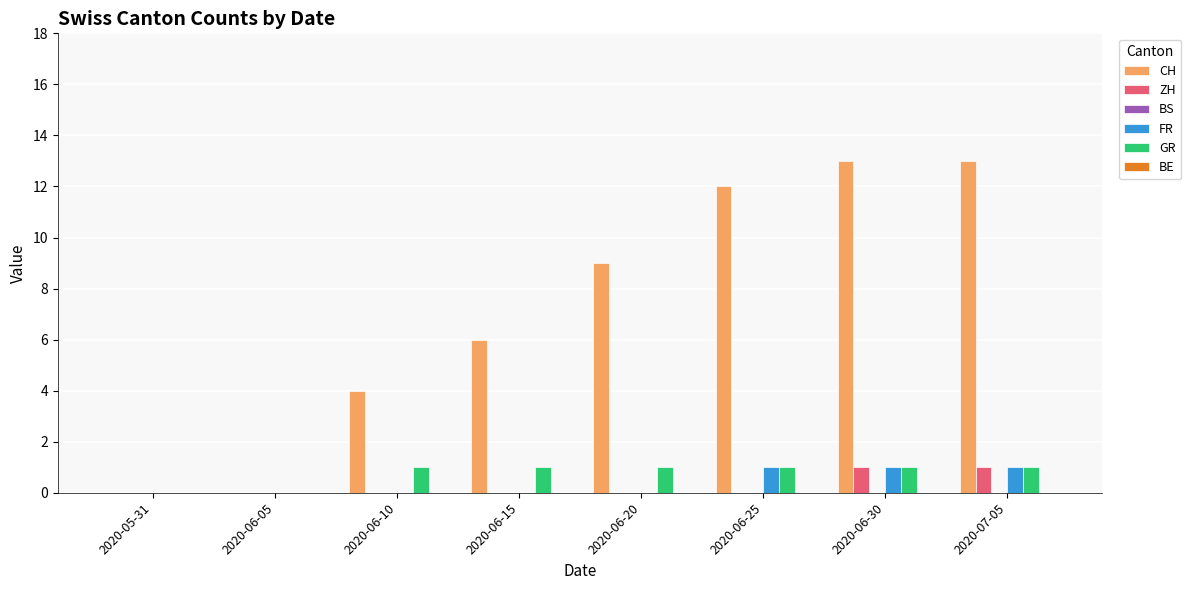

What is the sum of all CH values?

57